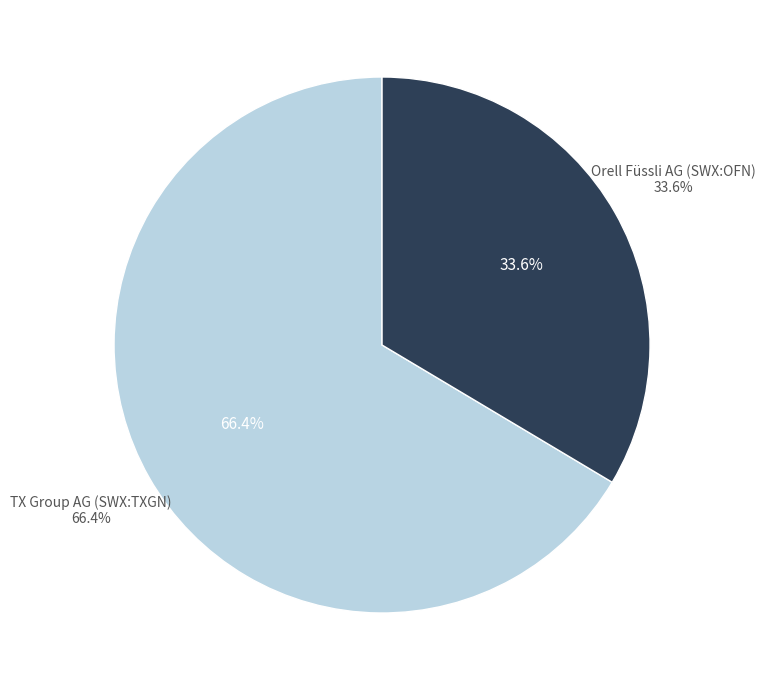

Rank the categories by value from lowest to highest.

Orell Füssli AG (SWX:OFN), TX Group AG (SWX:TXGN)